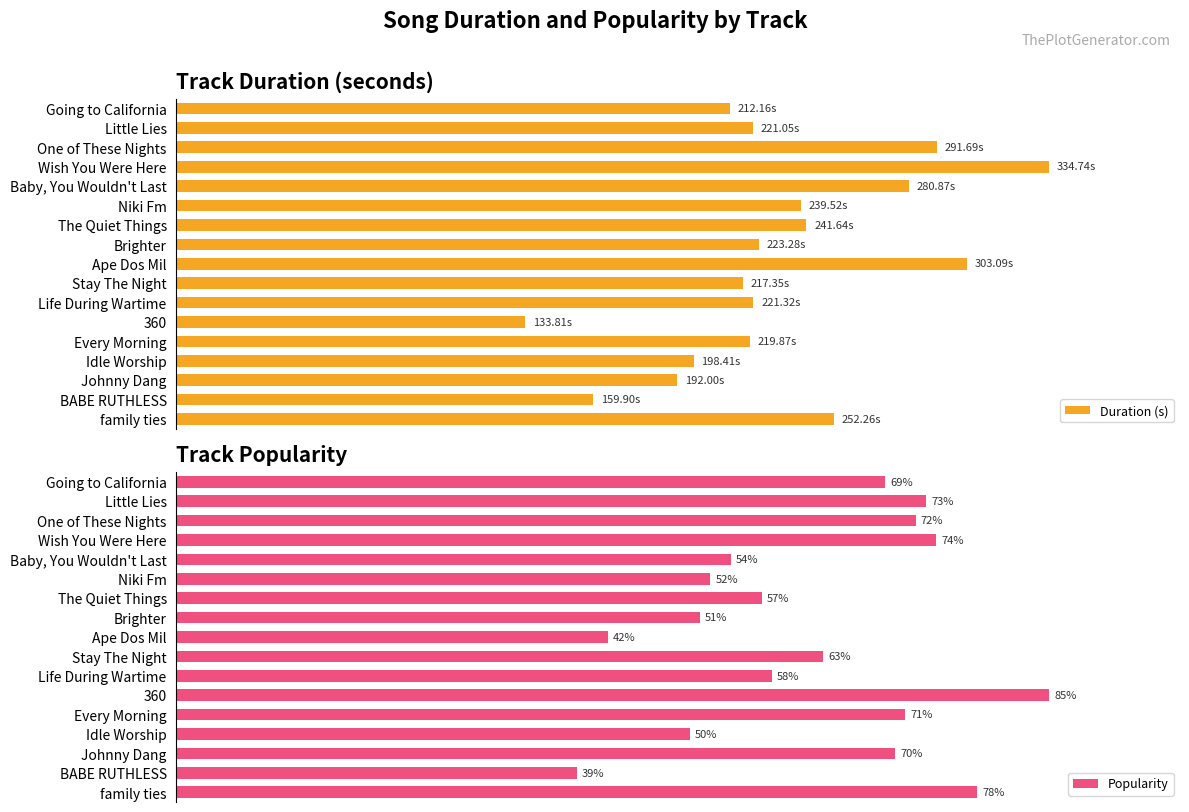

Where is Popularity nearest to the value 62?

Stay The Night